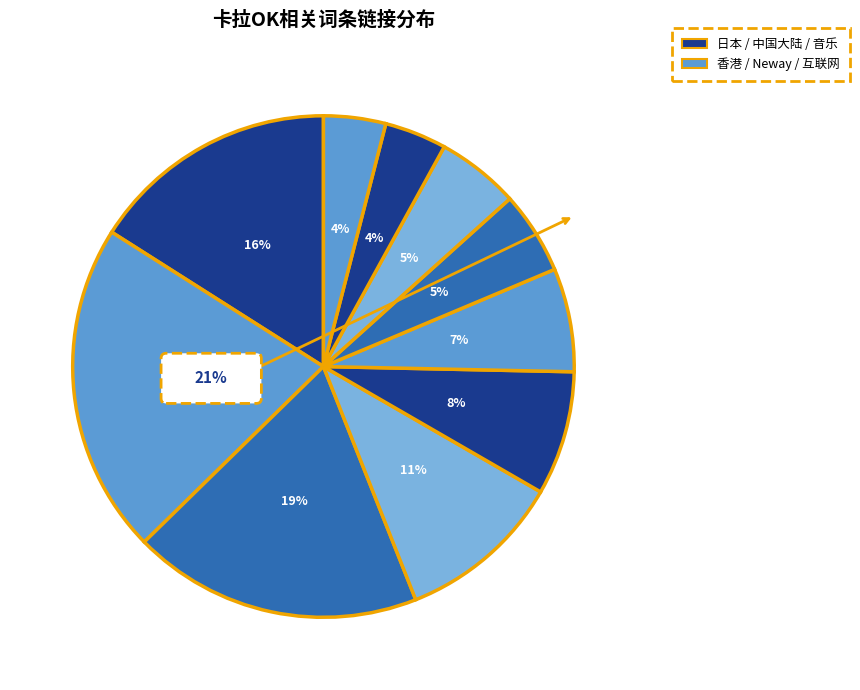

To the nearest percent, what portion does 日语 represent?

5%